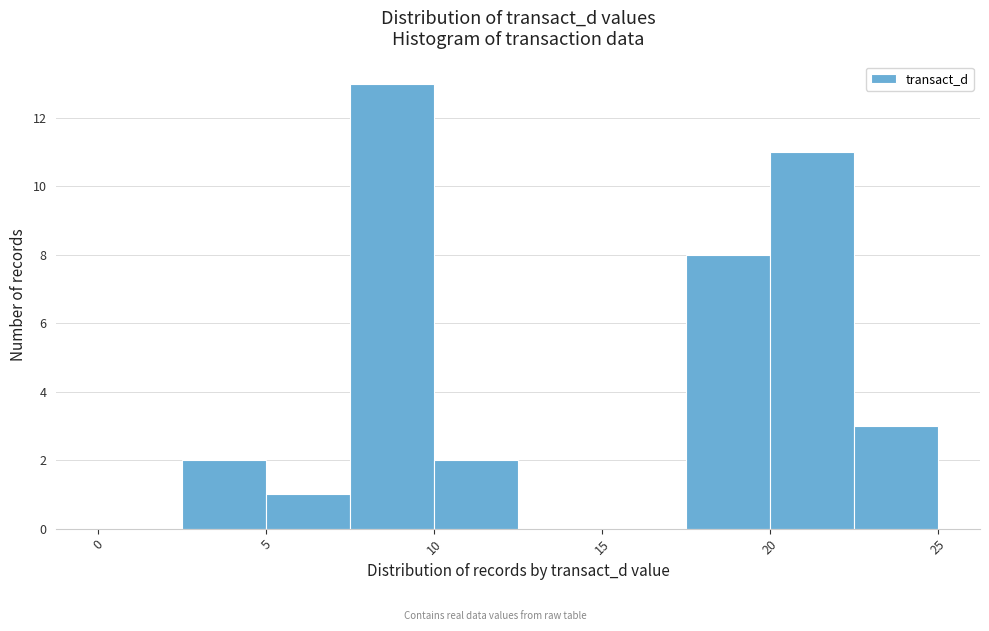

Reading left to right, transcribe this chart: for each bar, give the range it covers on the x-axis and its height. The values are not printed on the chart, so give them approximately, as read against the axis.

0.0 to 2.5: 0
2.5 to 5.0: 2
5.0 to 7.5: 1
7.5 to 10.0: 13
10.0 to 12.5: 2
12.5 to 15.0: 0
15.0 to 17.5: 0
17.5 to 20.0: 8
20.0 to 22.5: 11
22.5 to 25.0: 3